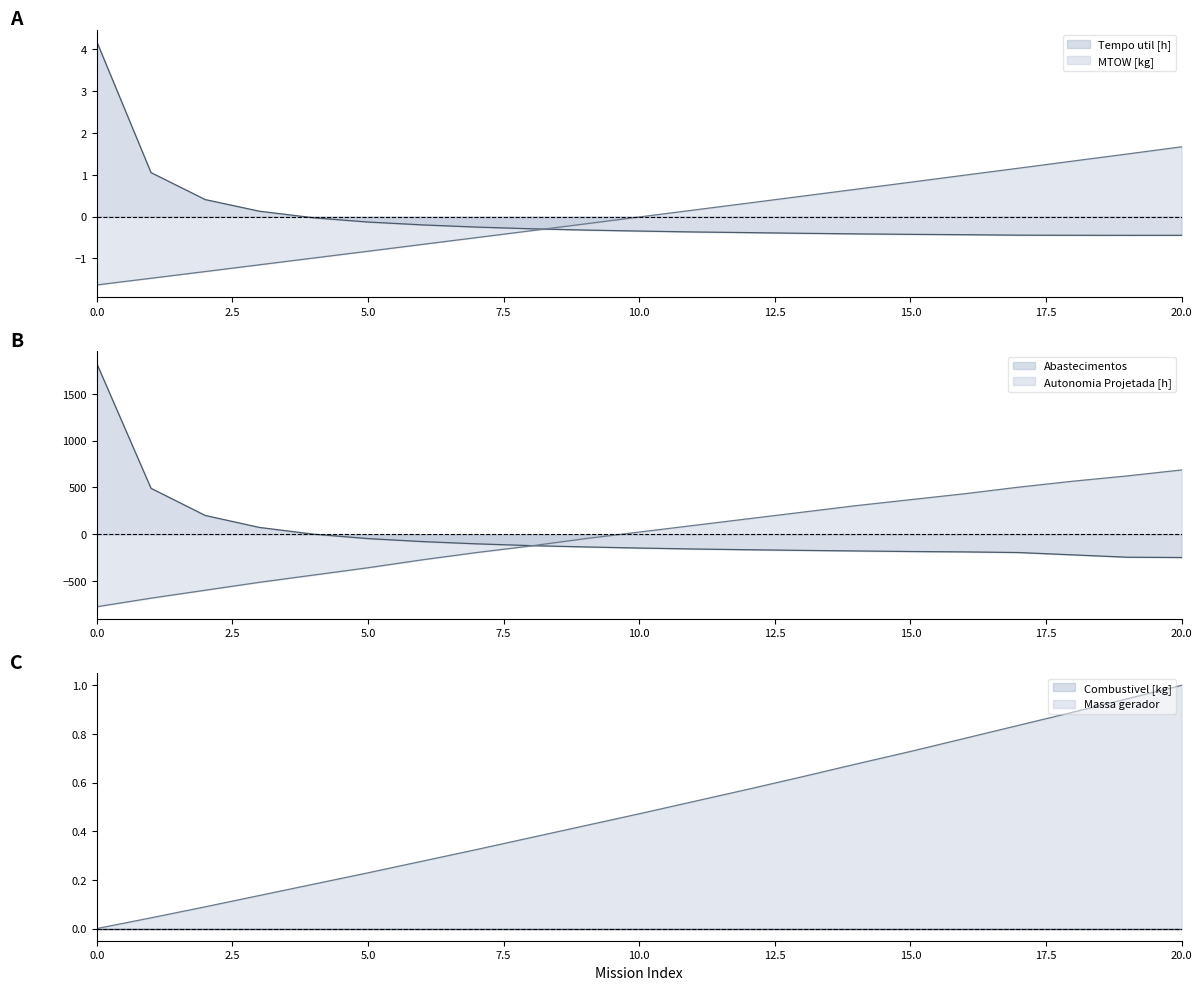

Where is Tempo util [h] nearest to the value 1?

1